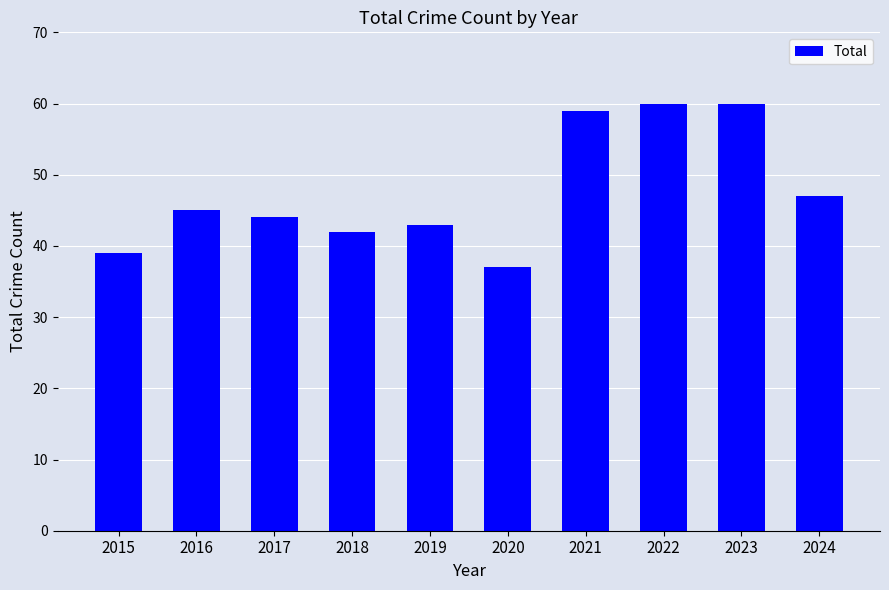

What is the value of the 10th bar from the left?

47